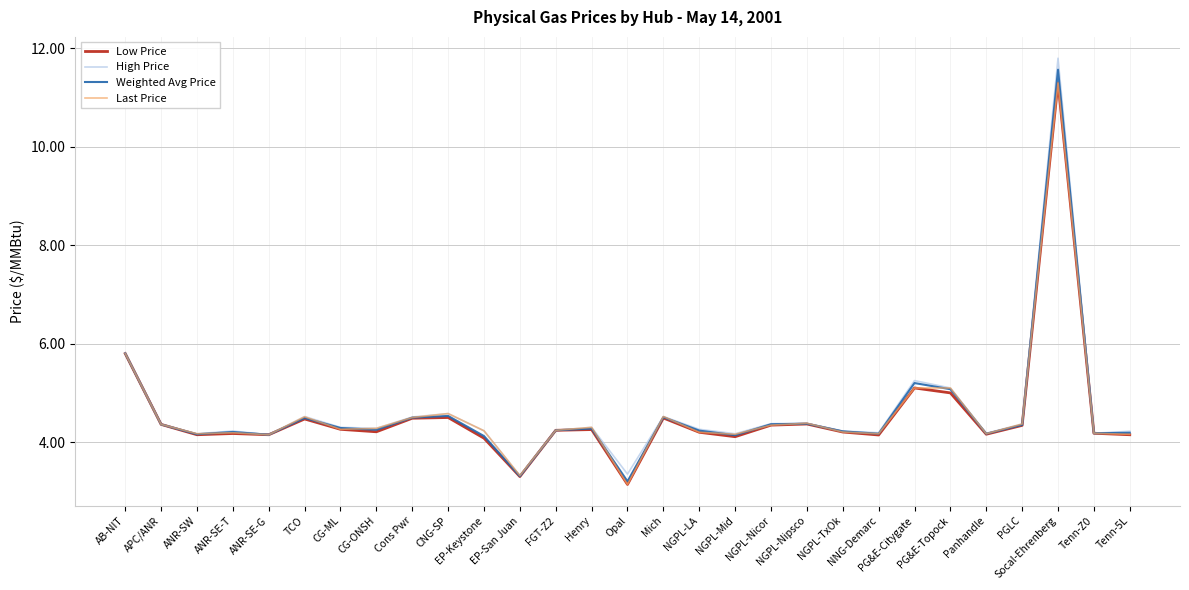

What is the highest value of the Weighted Avg Price series?

11.6